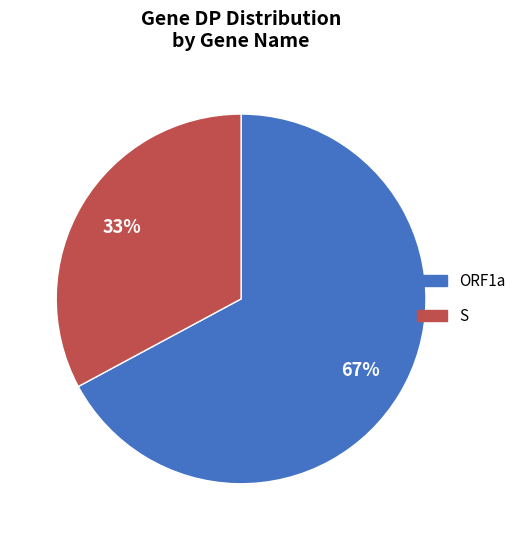

Does any single category account for the majority?

Yes